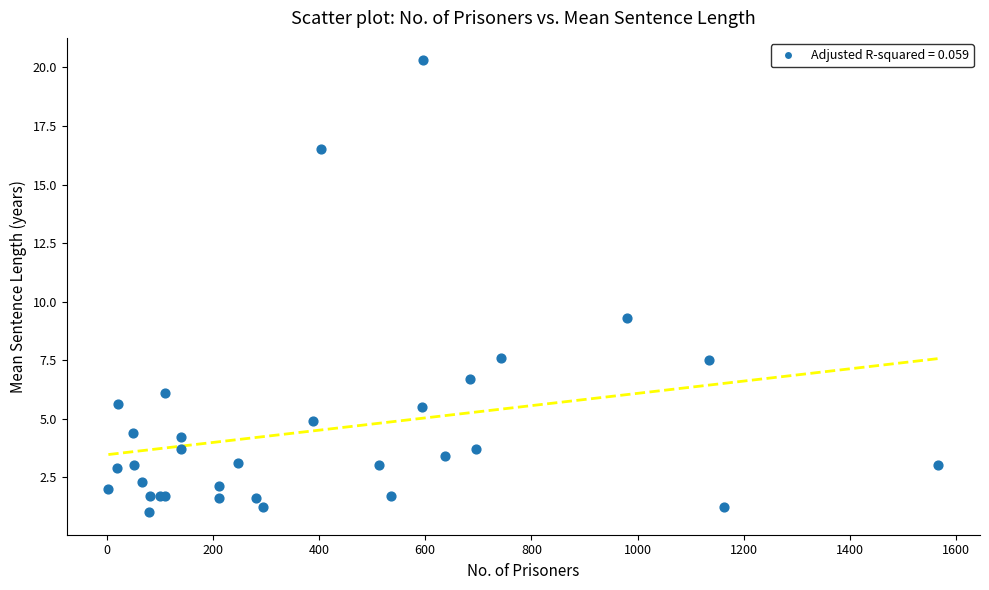

What Y value in the scatter plot is closest to 10?

9.3